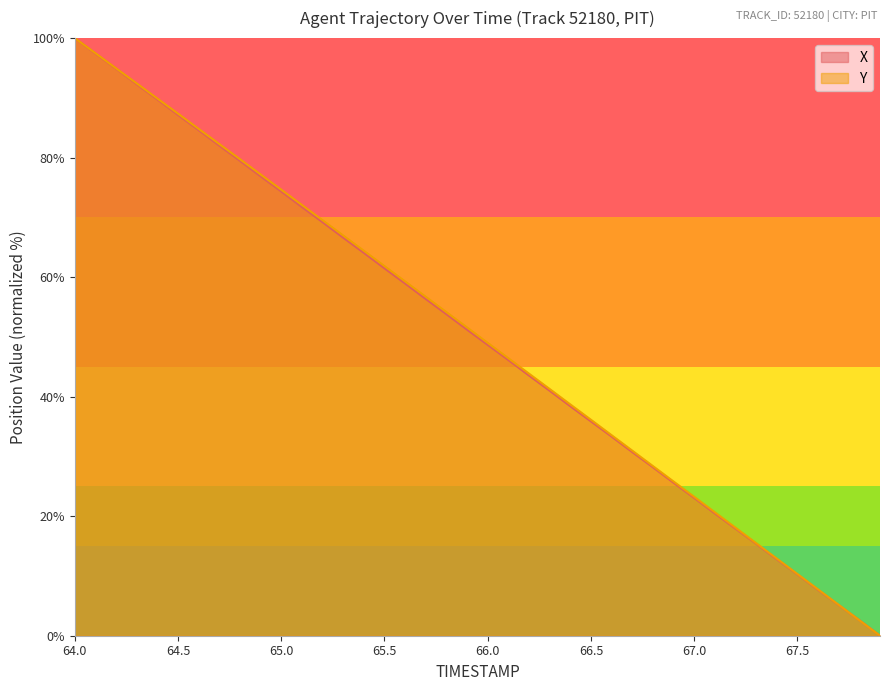

List the series in order of their peak value, highest first.

X, Y